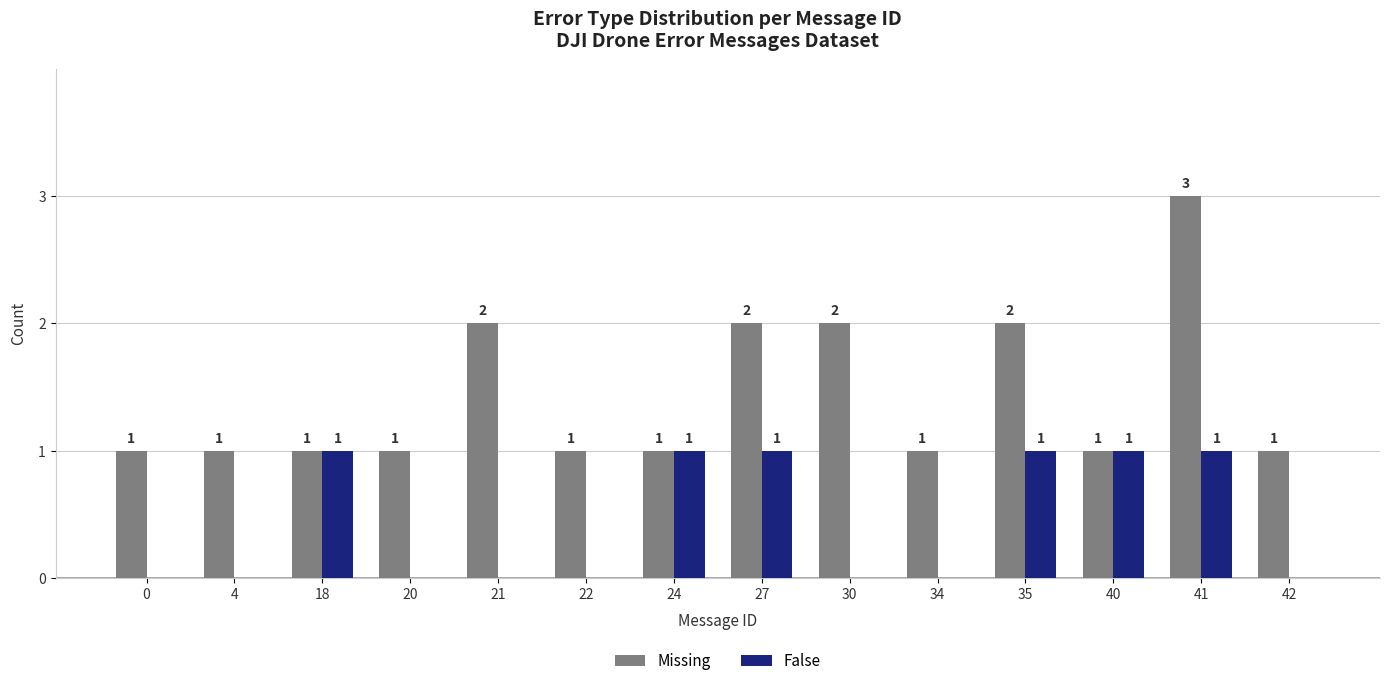

How many groups of bars are there?

14